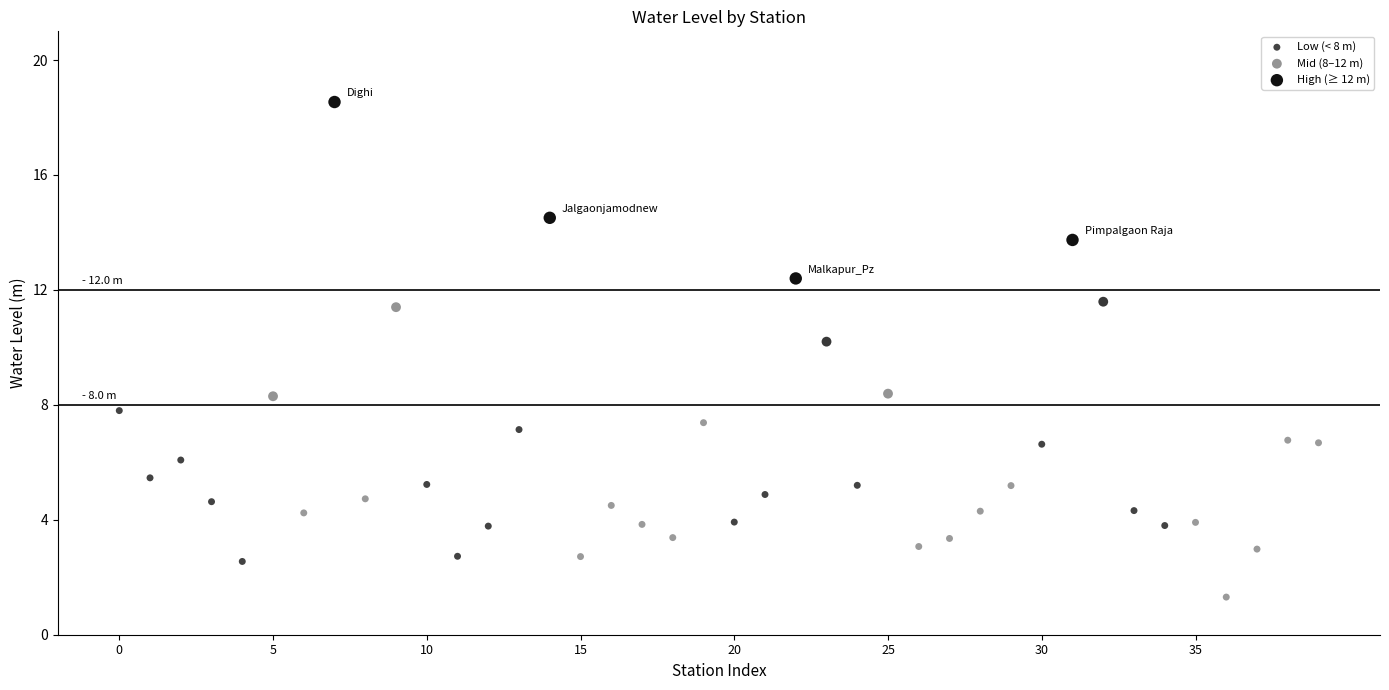

Which series reaches the minimum Y coordinate?

Low (< 8 m)